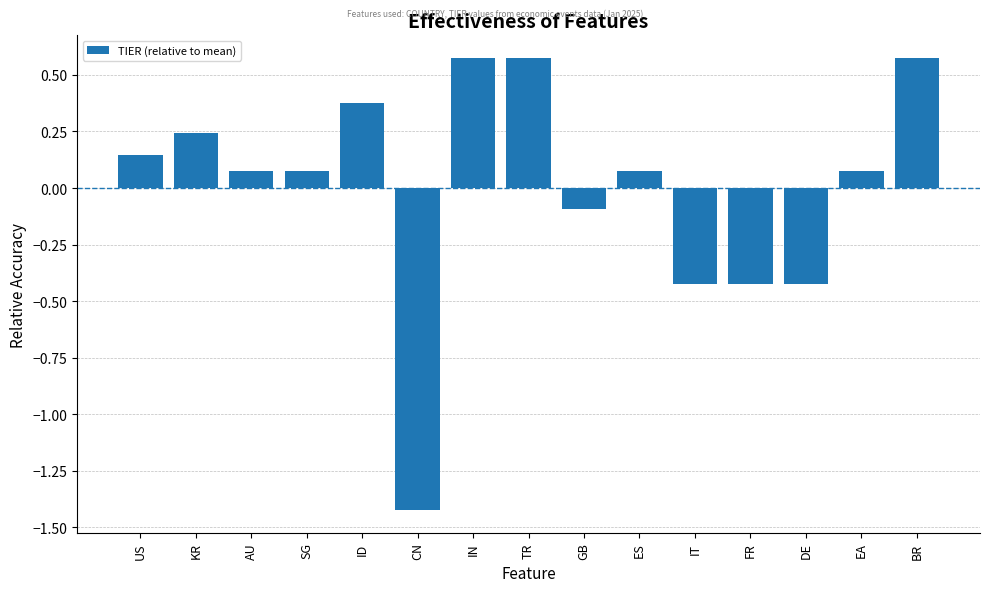

At which label does the data first exceed 0?

US